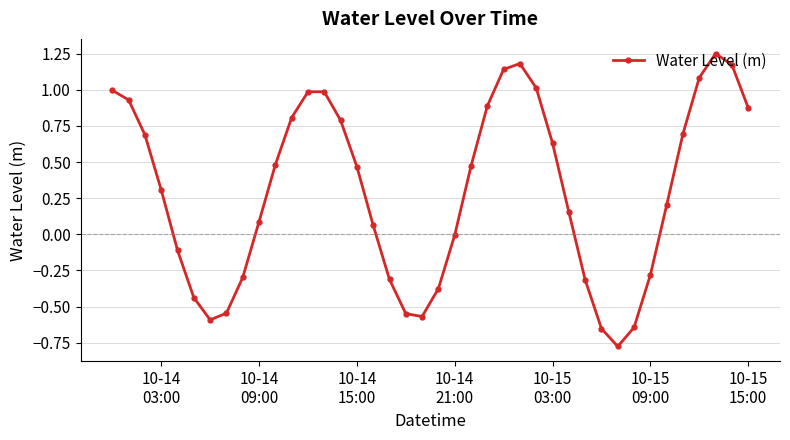

How many data points does each series have?

40